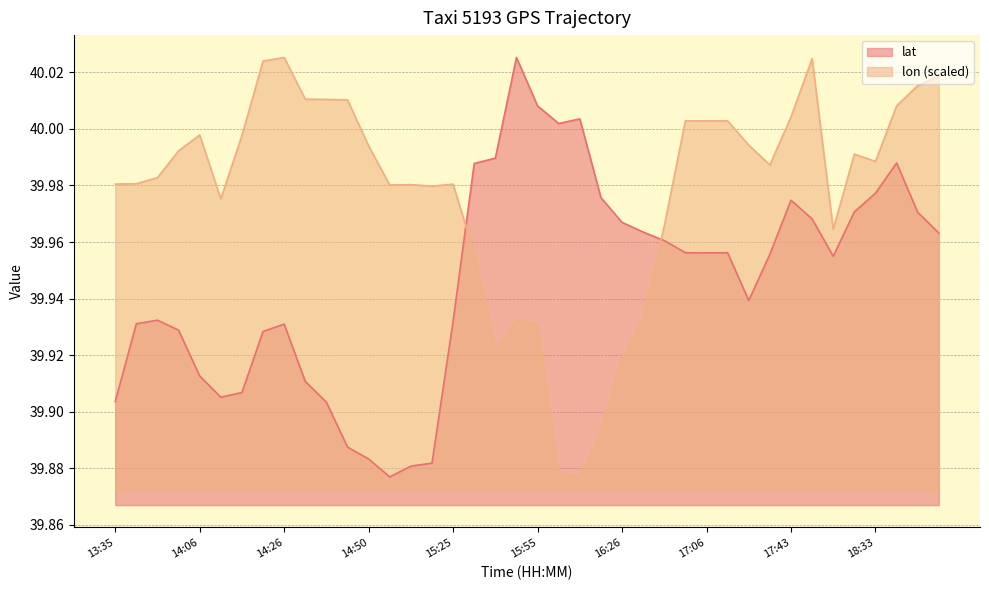

How many distinct data groups are displayed?

2